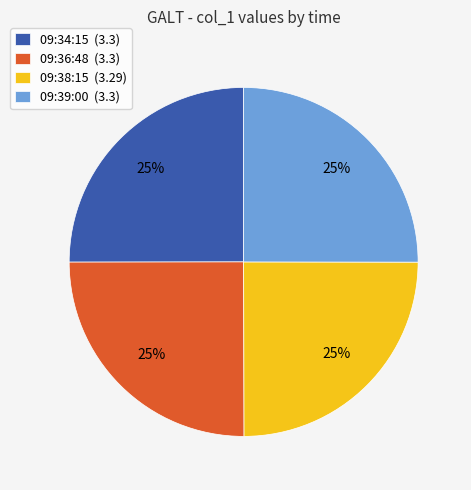

What is the ratio of the value at 09:38:15 (3.29) to the value at 09:36:48 (3.3)?

1.0